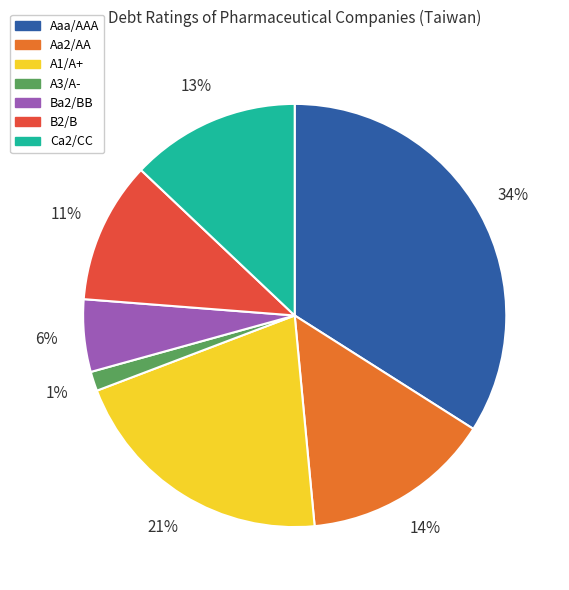

Is it true that A3/A- is 11% of the pie?

False